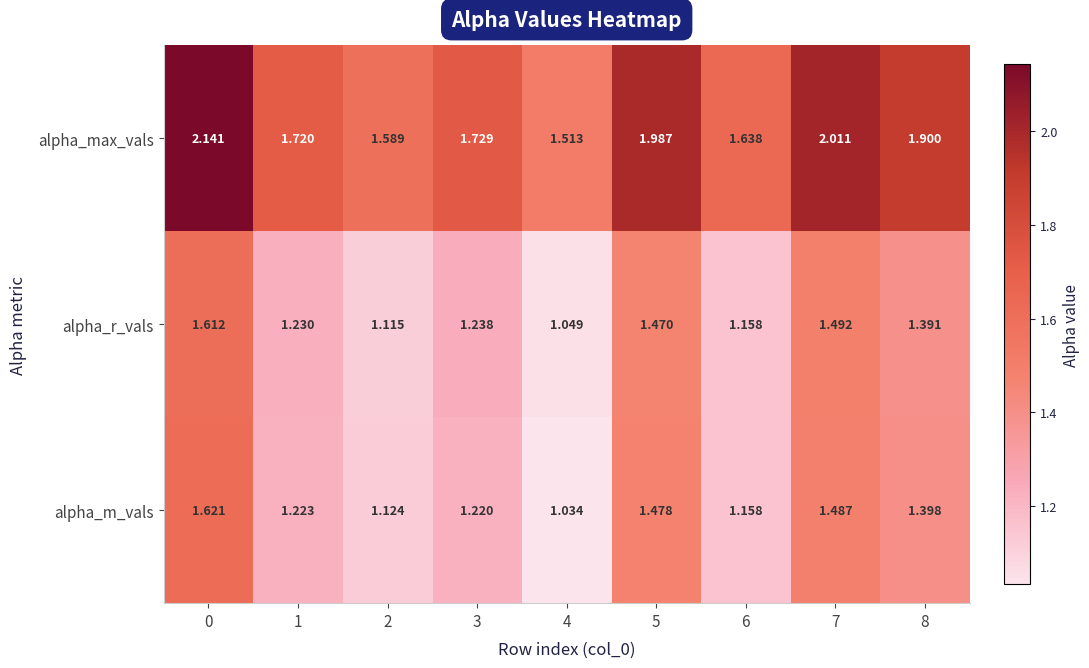

Which series has the largest total across all categories?

alpha_max_vals